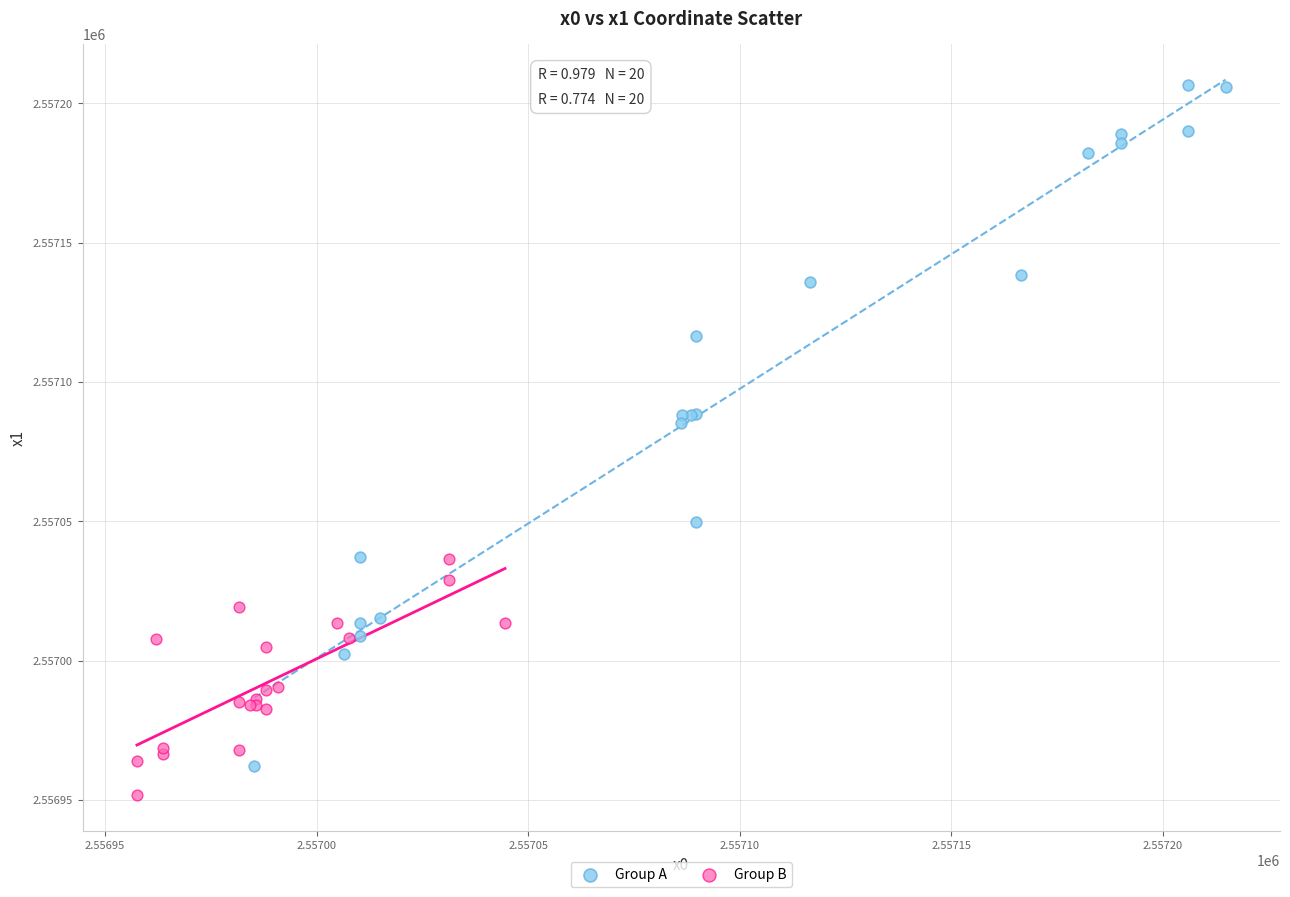

Which series contains the highest Y value?

Group A